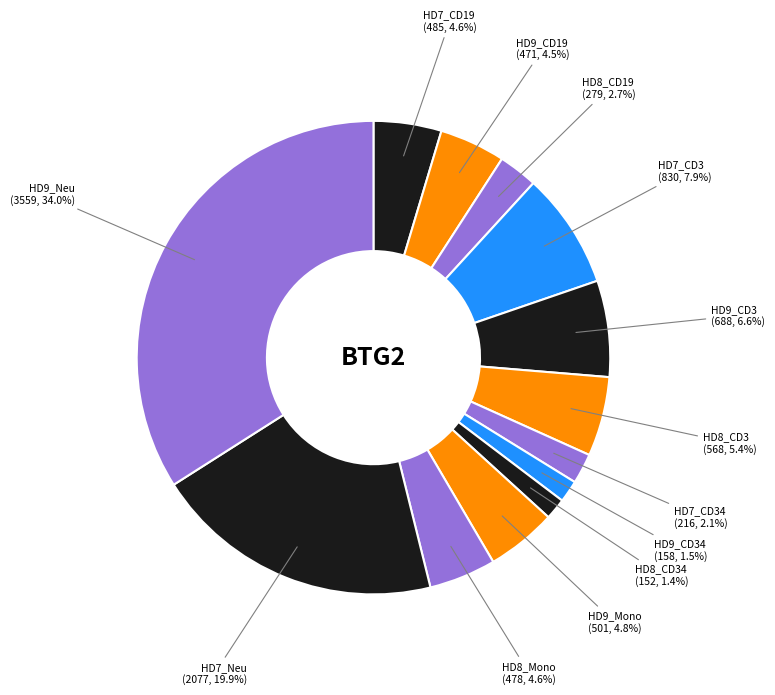

True or false: HD8_CD3 accounts for 5% of the total.

True